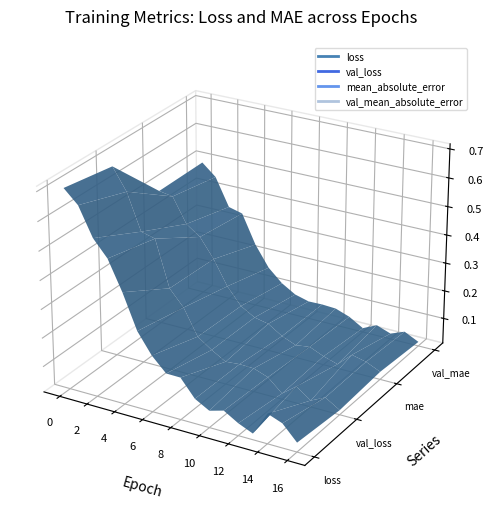

How many data points does each series have?

17